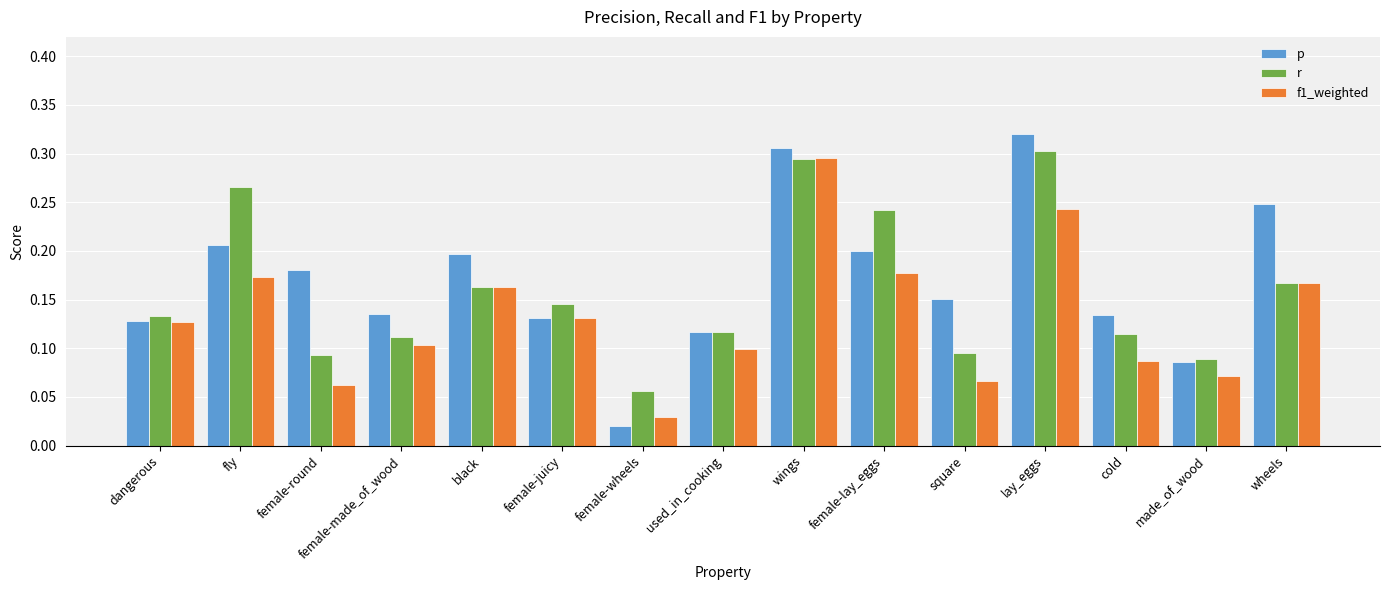

Which series has the widest spread of values?

p